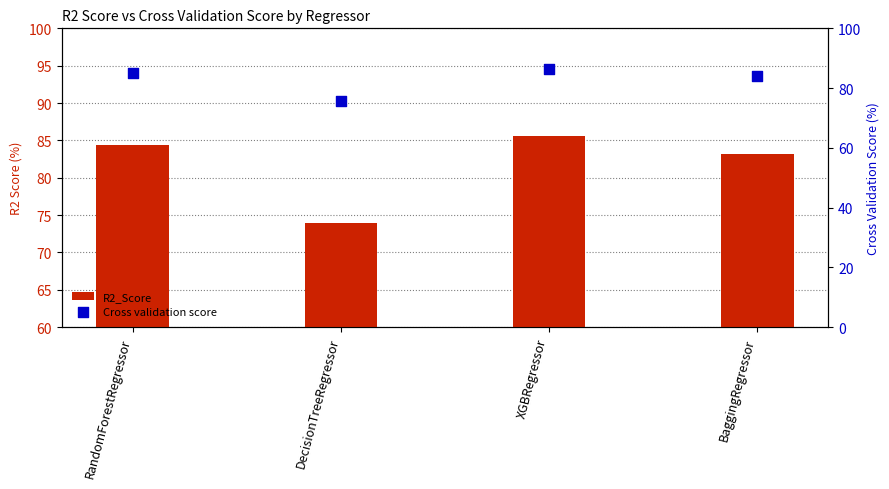

Which series has the largest Y range (max minus min)?

R2_Score